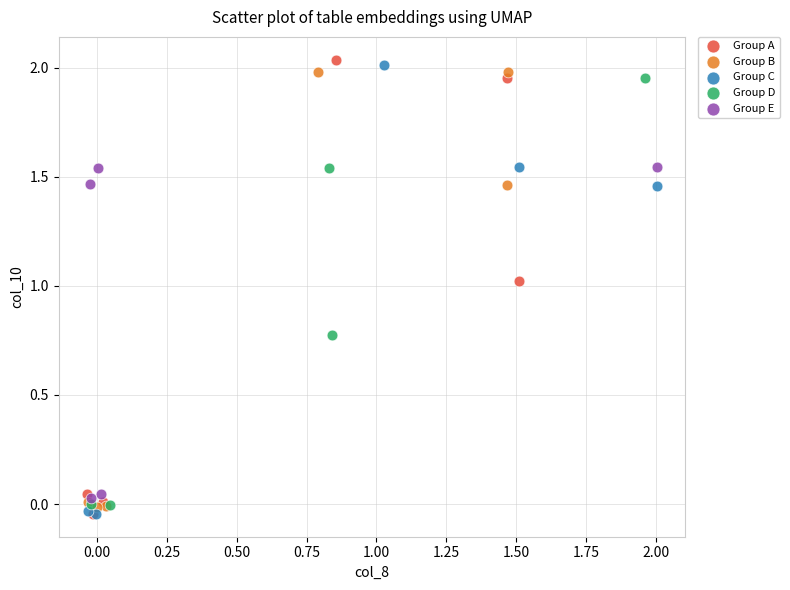

What are all the series names shown in the legend?

Group A, Group B, Group C, Group D, Group E